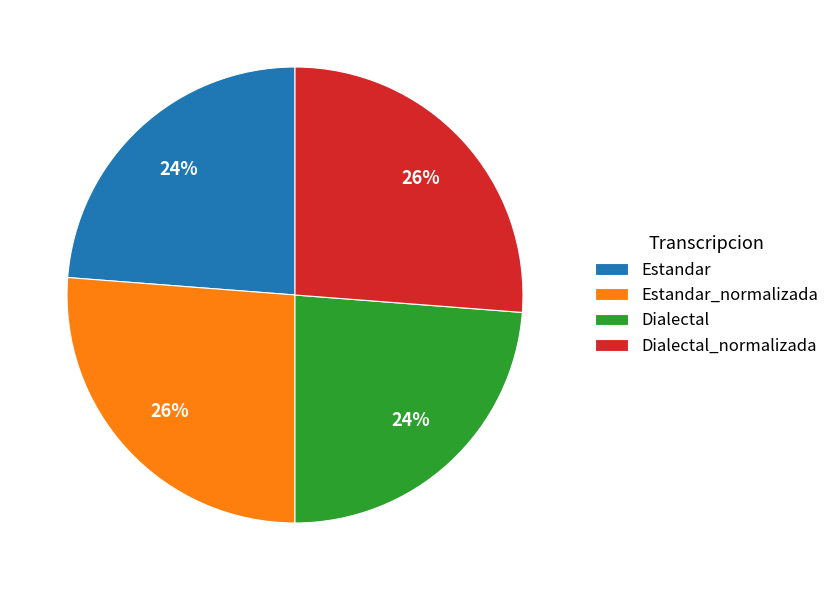

Does Dialectal_normalizada account for over 50% of the chart?

No